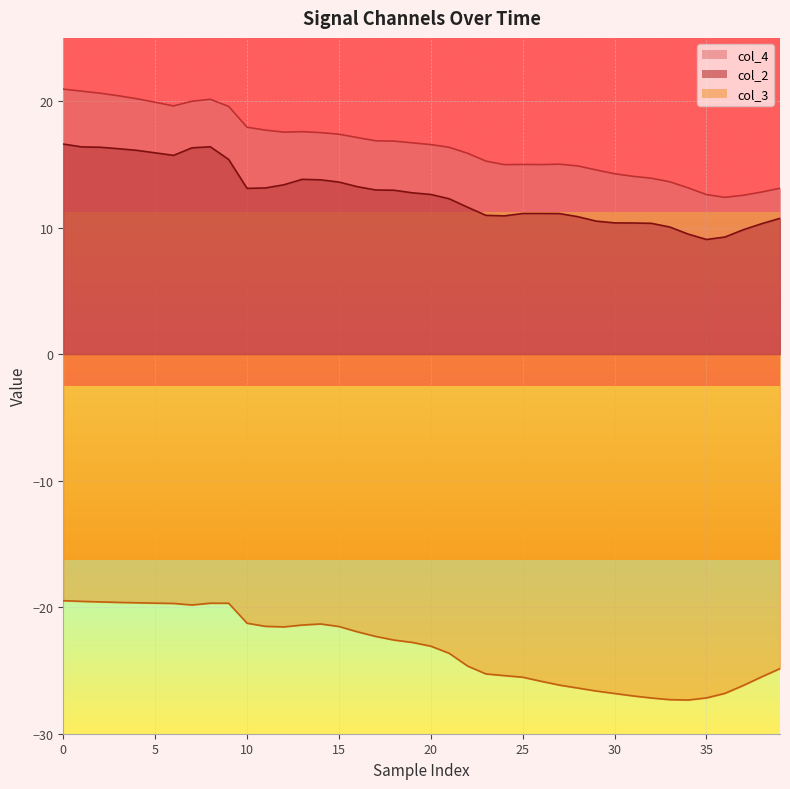

How many lines are shown in the chart?

3